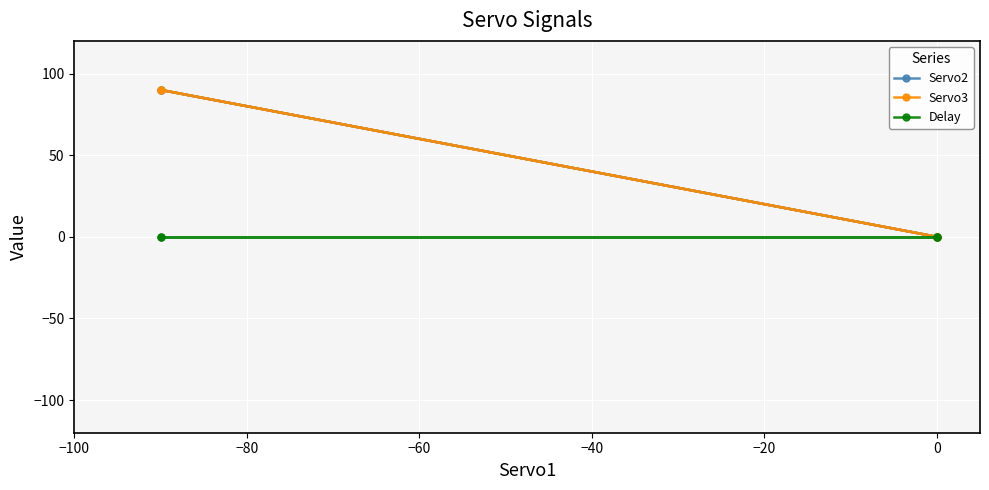

Which series has the largest total across all categories?

Servo2